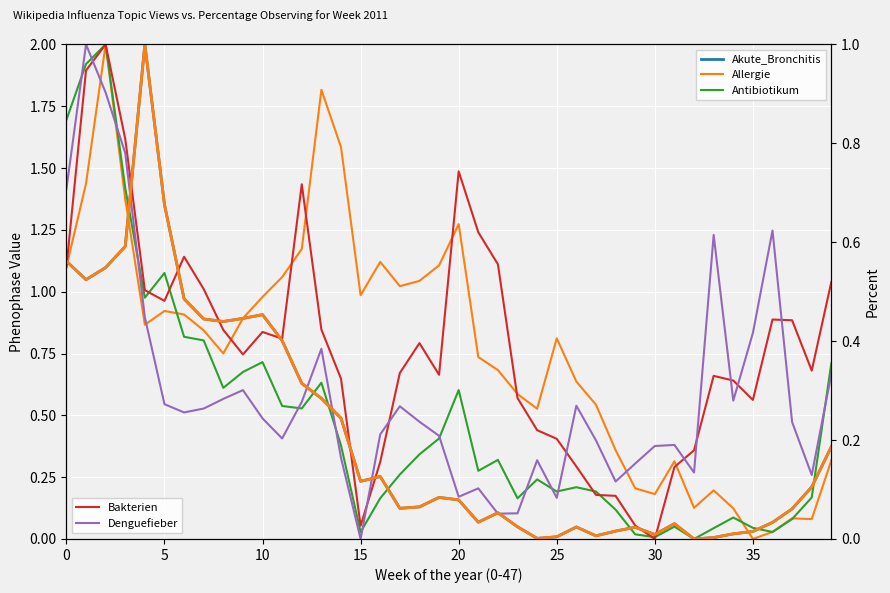

How many times do Antibiotikum and Akute_Bronchitis (Percent) cross each other?

8